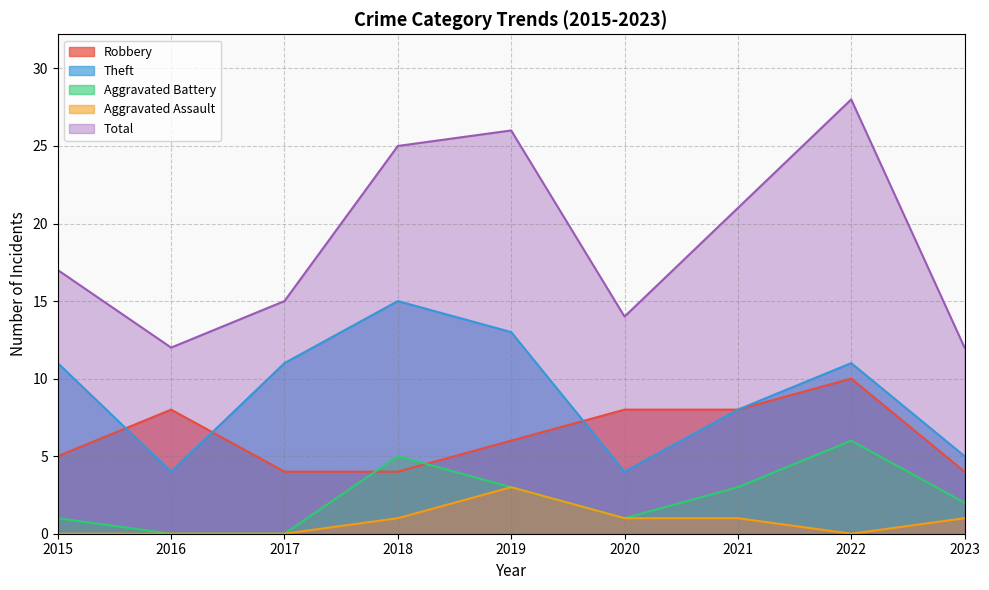

What are all the series names shown in the legend?

Robbery, Theft, Aggravated Battery, Aggravated Assault, Total